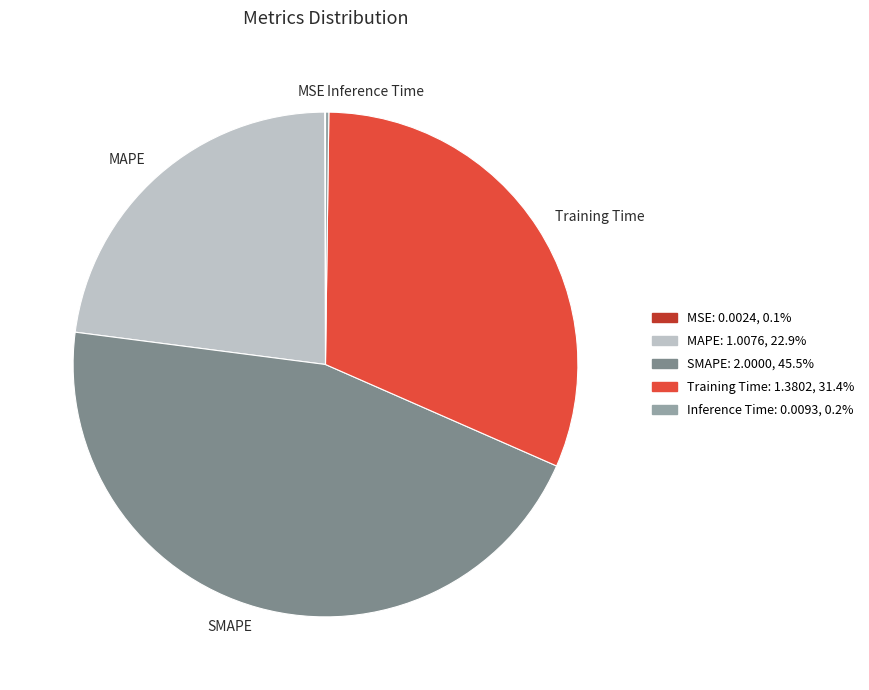

Does SMAPE account for over 50% of the chart?

No